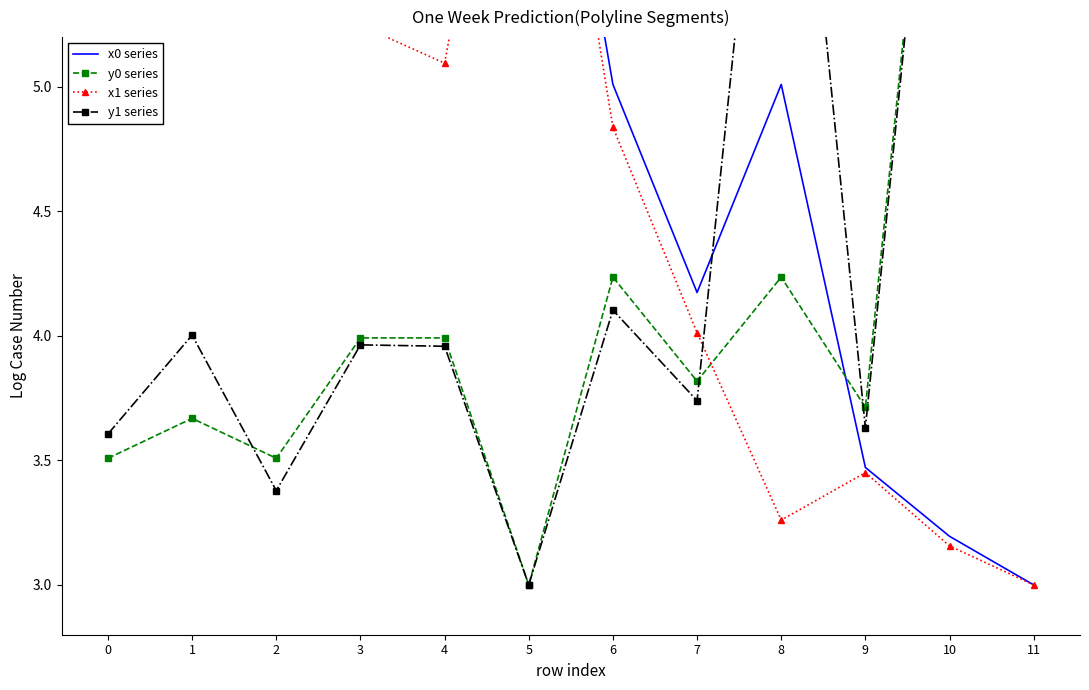

True or false: x1 series and x0 series intersect in this chart.

False